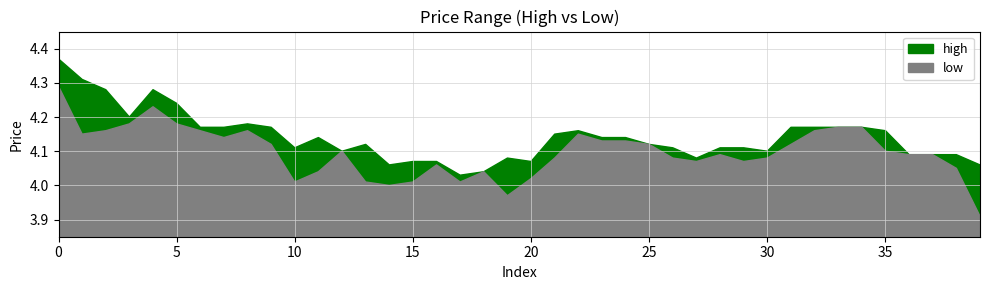

Reading left to right, extract all data points from this chart.

high: 4.4	4.3	4.3	4.2	4.3	4.2	4.2	4.2	4.2	4.2	4.1	4.1	4.1	4.1	4.1	4.1	4.1	4.0	4.0	4.1	4.1	4.2	4.2	4.1	4.1	4.1	4.1	4.1	4.1	4.1	4.1	4.2	4.2	4.2	4.2	4.2	4.1	4.1	4.1	4.1
low: 4.3	4.2	4.2	4.2	4.2	4.2	4.2	4.1	4.2	4.1	4.0	4.0	4.1	4.0	4.0	4.0	4.1	4.0	4.0	4.0	4.0	4.1	4.2	4.1	4.1	4.1	4.1	4.1	4.1	4.1	4.1	4.1	4.2	4.2	4.2	4.1	4.1	4.1	4.0	3.9